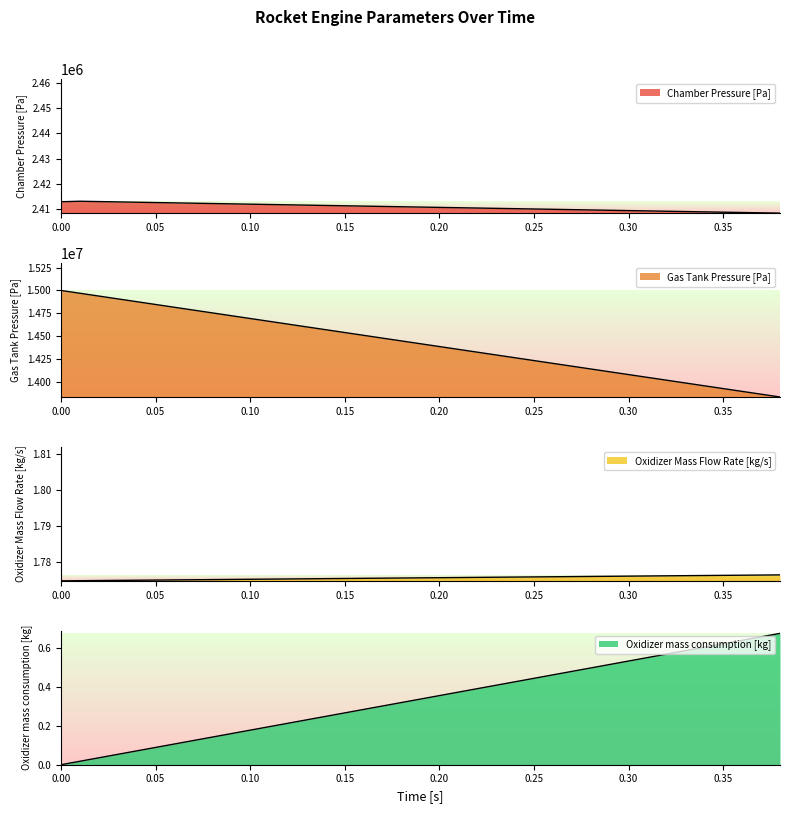

Does the chart have visible grid lines?

No